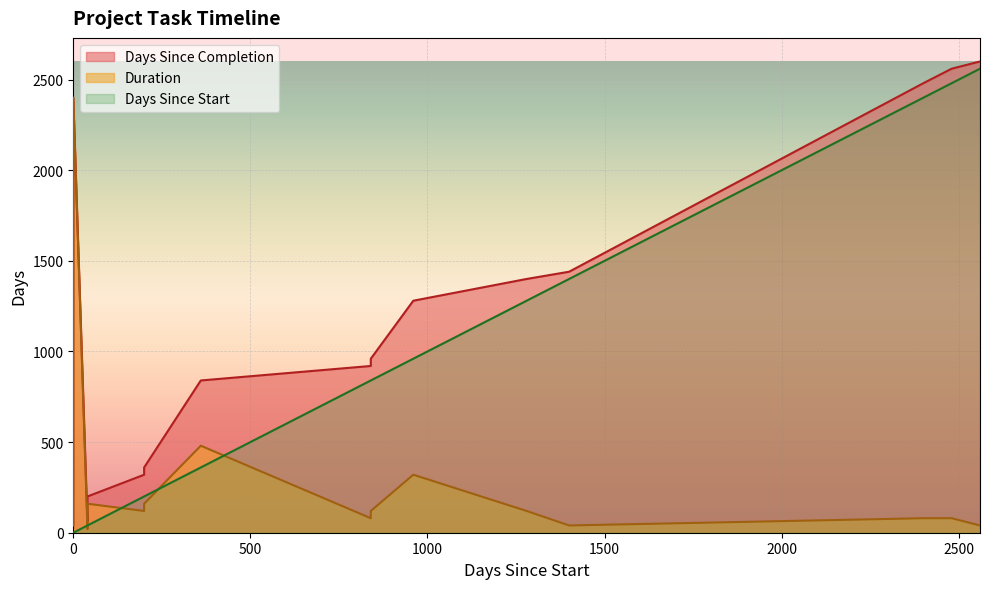

True or false: Days Since Completion and Days Since Start intersect in this chart.

False